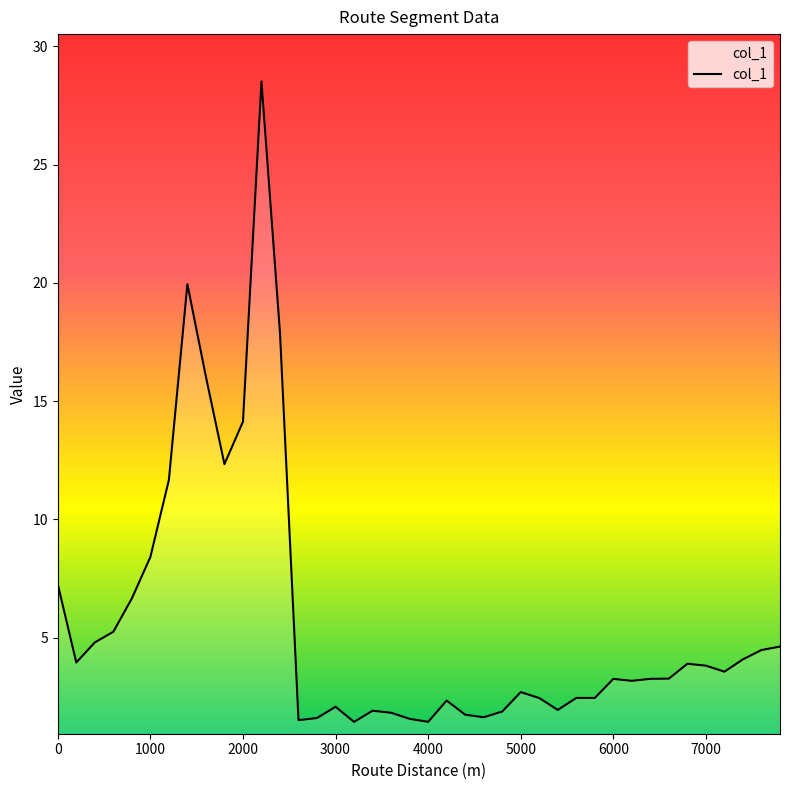

What is the minimum value shown in the chart?

1.4